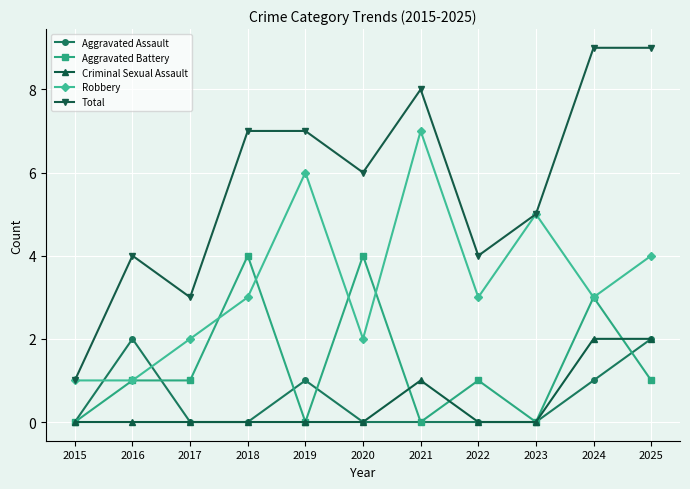

Which series has the largest total across all categories?

Total